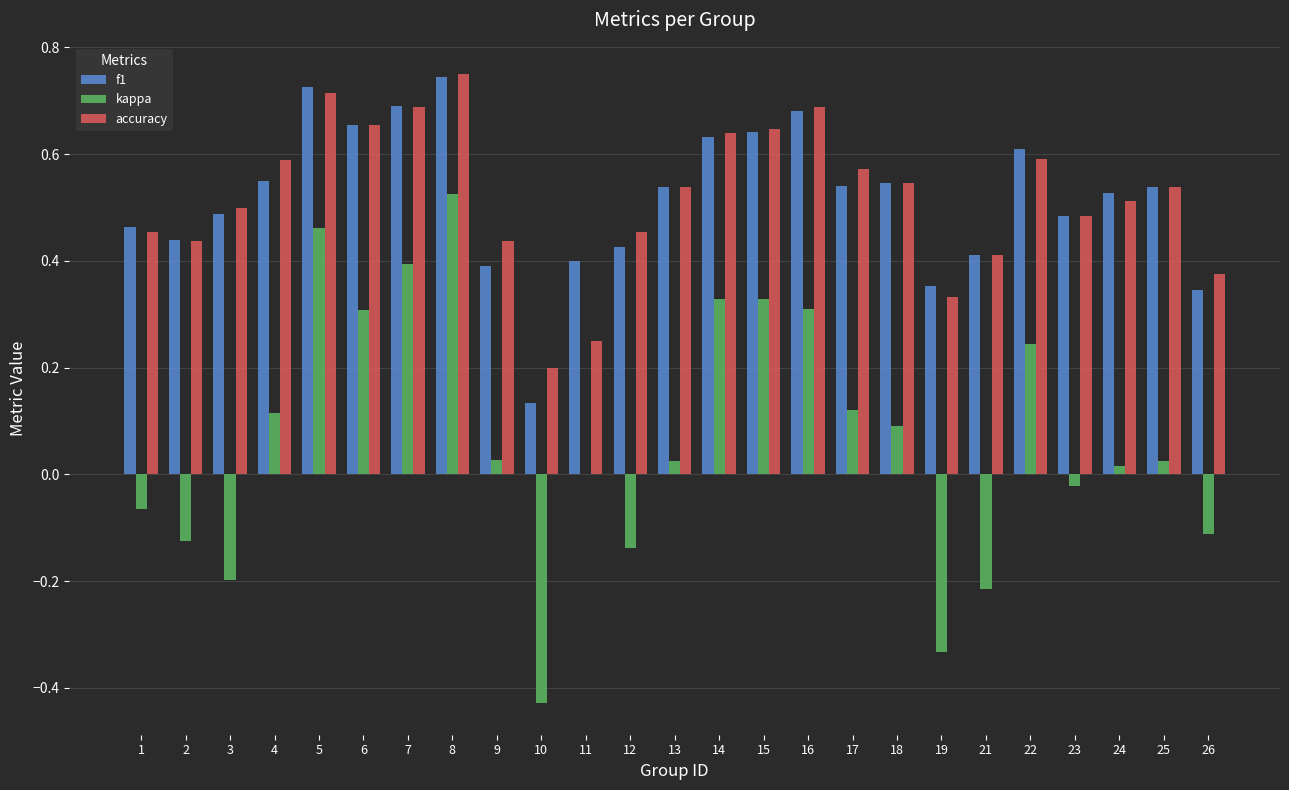

At which category is the sum across all series the highest?

8